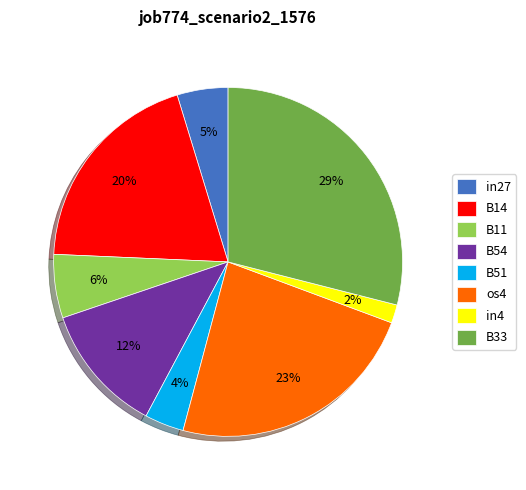

Which slice is the largest?

B33